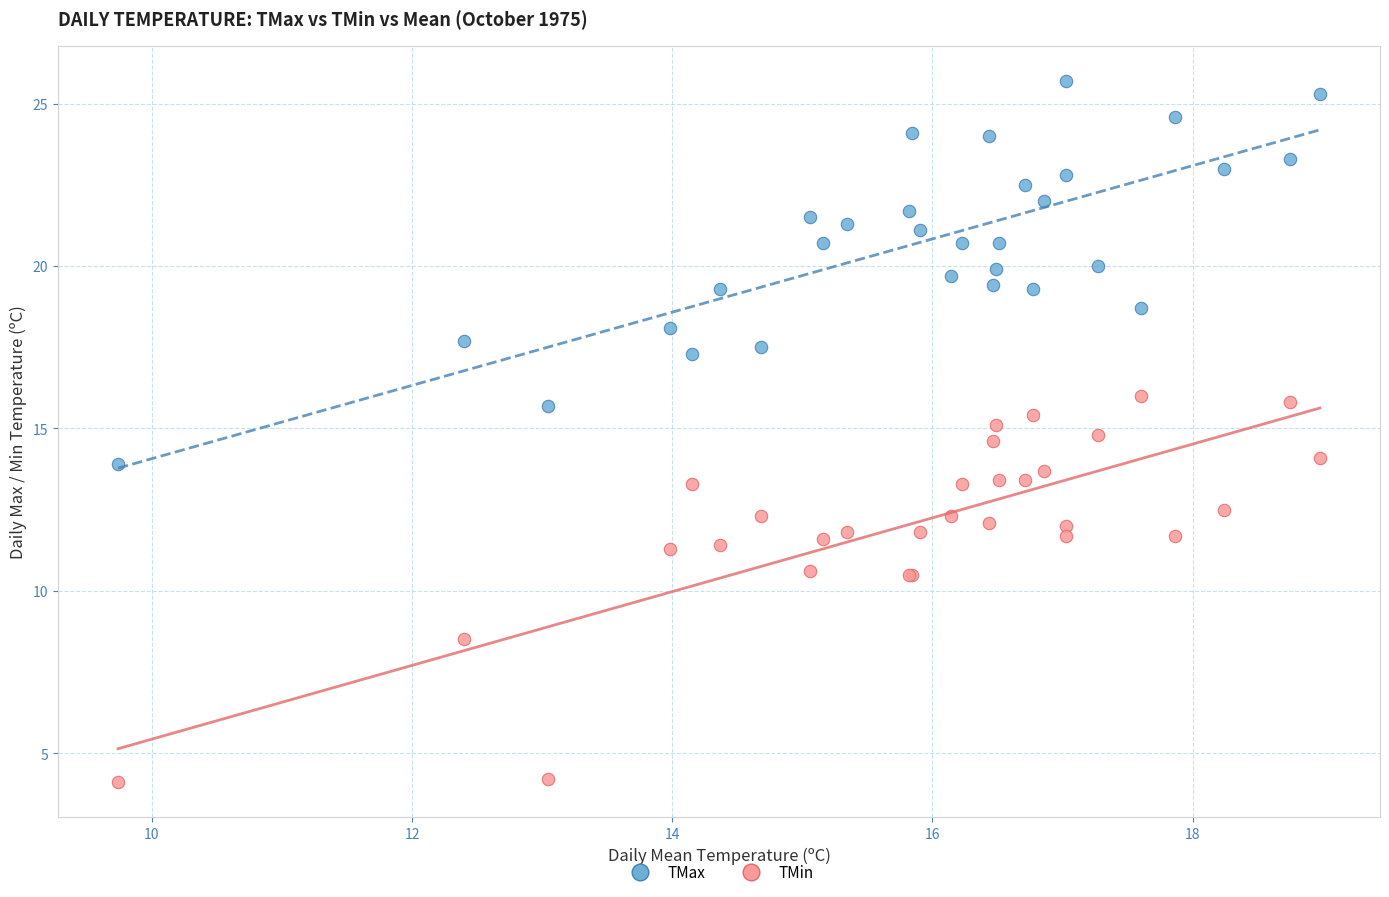

What are all the series names shown in the legend?

TMax, TMin